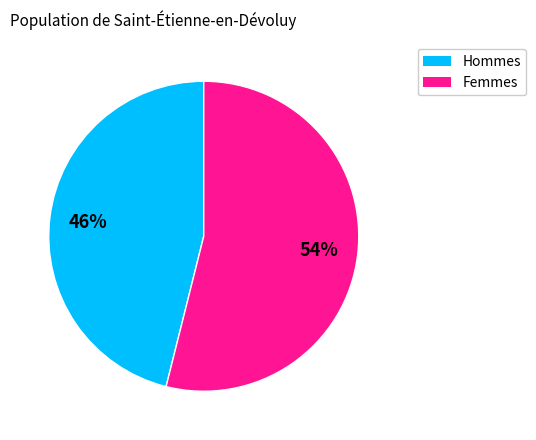

To the nearest percent, what is the difference between the largest and smallest slice percentages?

8%